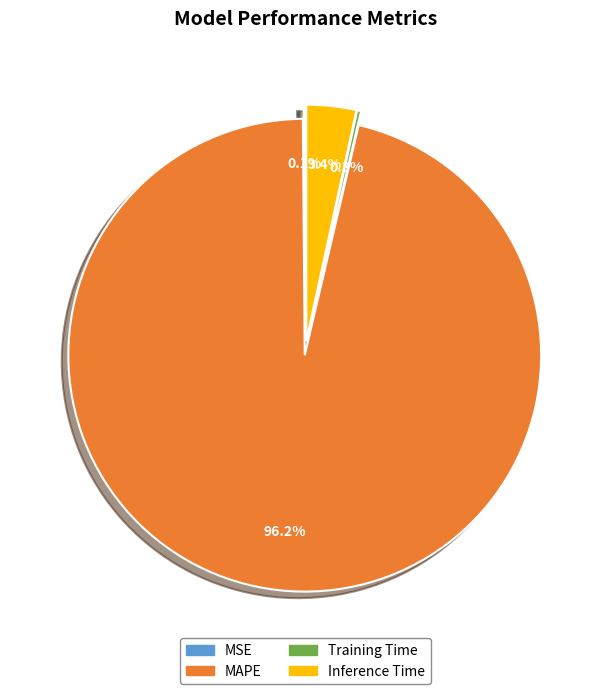

To the nearest percent, what is the difference between the Inference Time and Training Time slice percentages?

3%